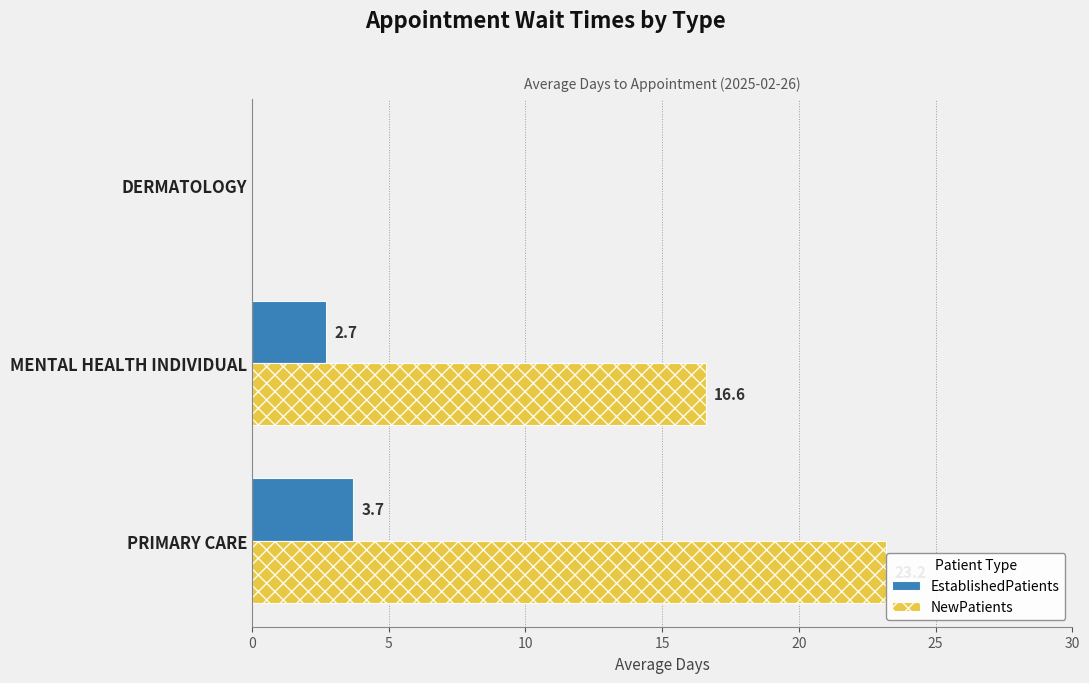

What is the average value of the NewPatients series?

13.3